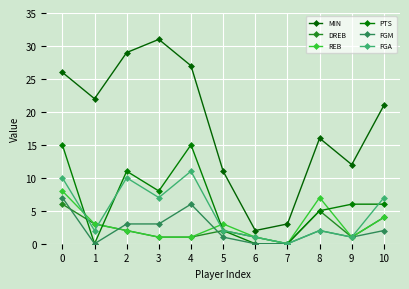

What is the value of the FGM point at the 9th from the left?

2